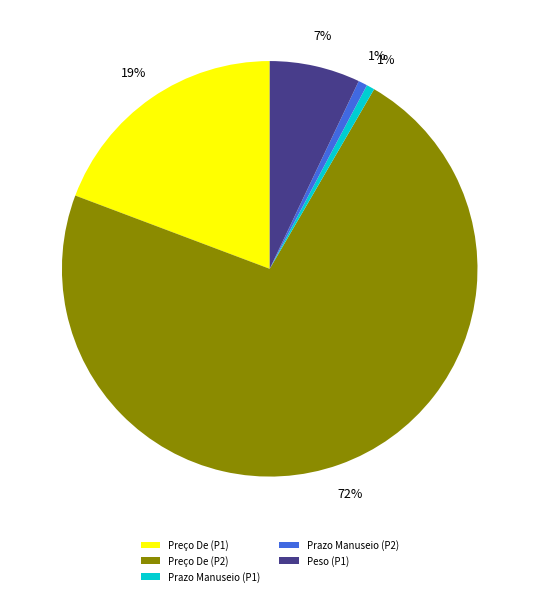

How many slices are in this pie chart?

5